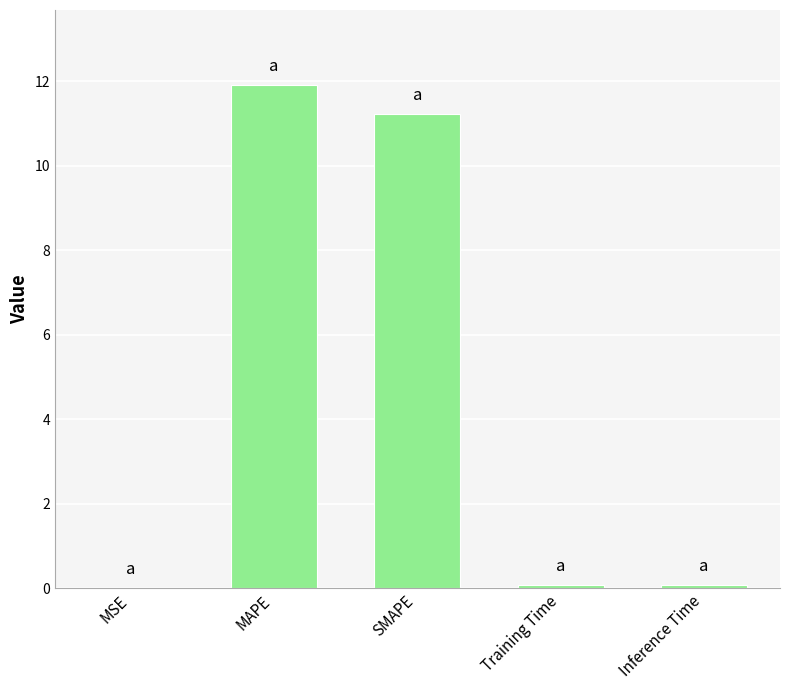

The chart shows a value of 11.2 at SMAPE. True or false?

True